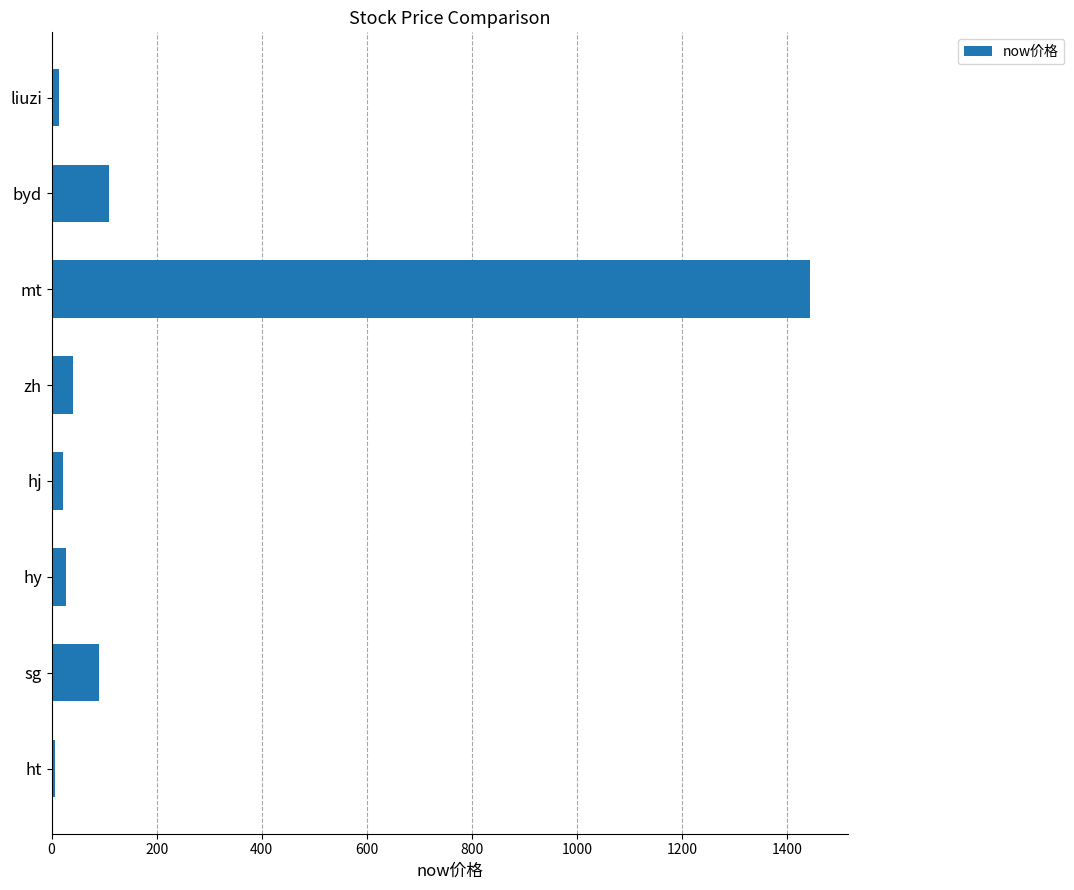

What is the change in value from zh to mt?

+1403.6